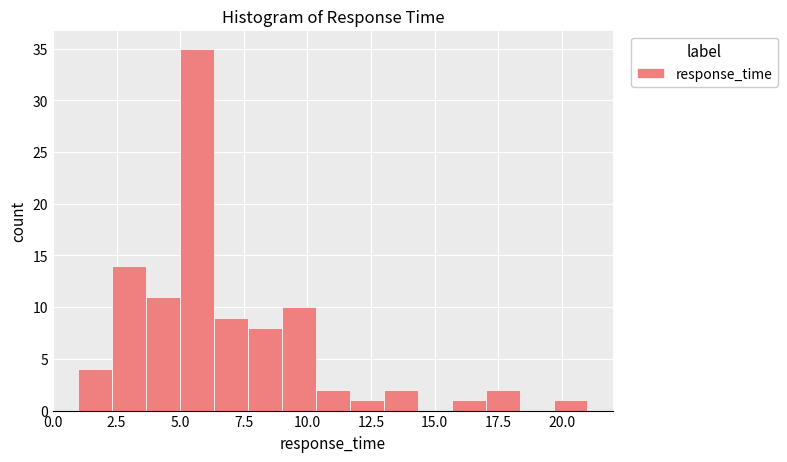

Read against the x-axis, roughly where is the centre of the tallest bar?

5.5